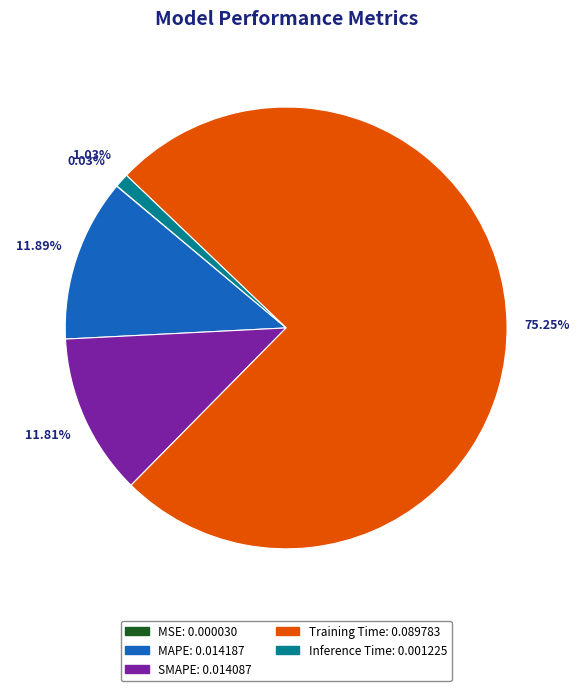

What is the largest slice in the pie chart?

Training Time